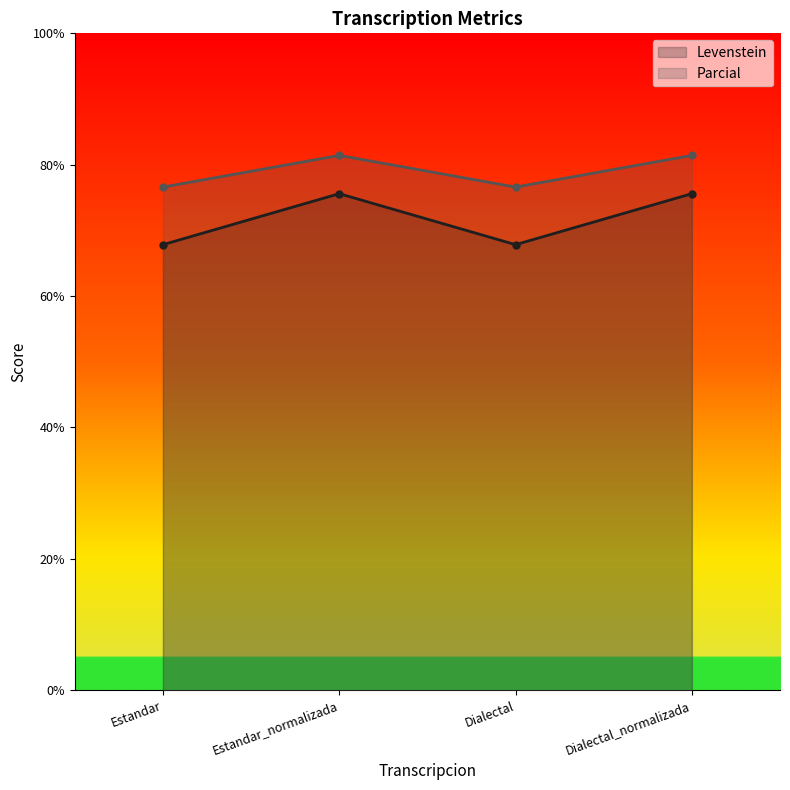

Reading left to right, what are all the values shown in this chart?

Levenstein: 67.8	75.6	67.8	75.6
Parcial: 76.6	81.4	76.6	81.4